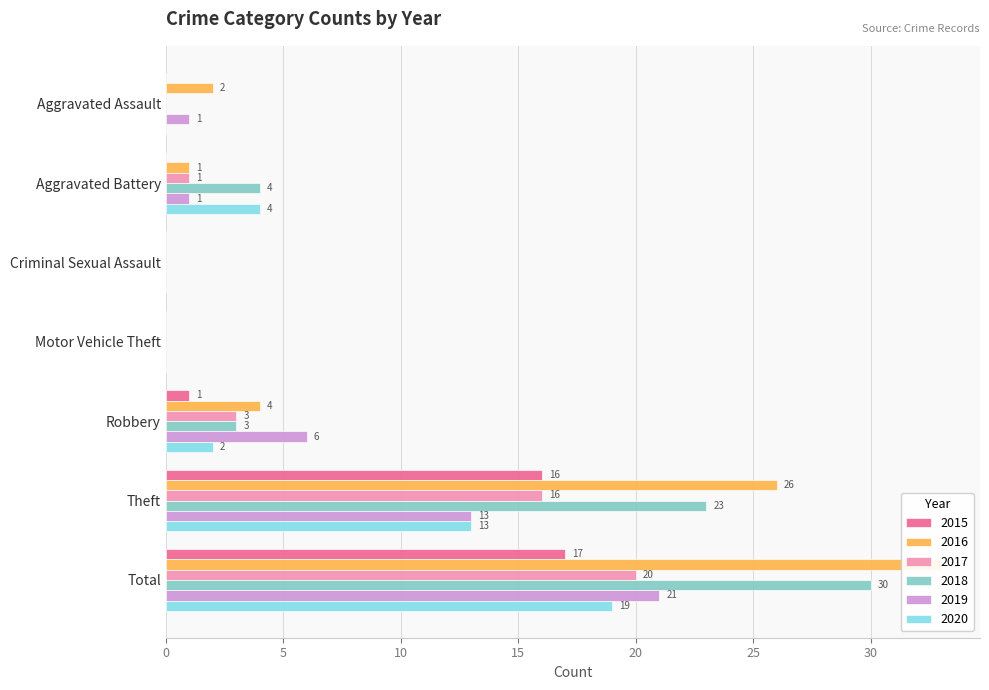

What is the average value of the 2017 series?

6